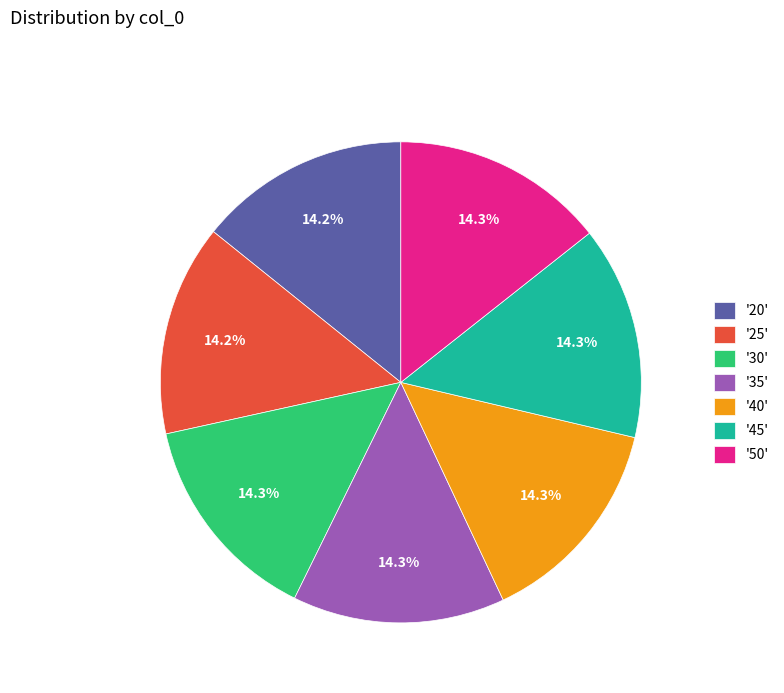

What is the ratio of the value at '50' to the value at '45'?

1.0